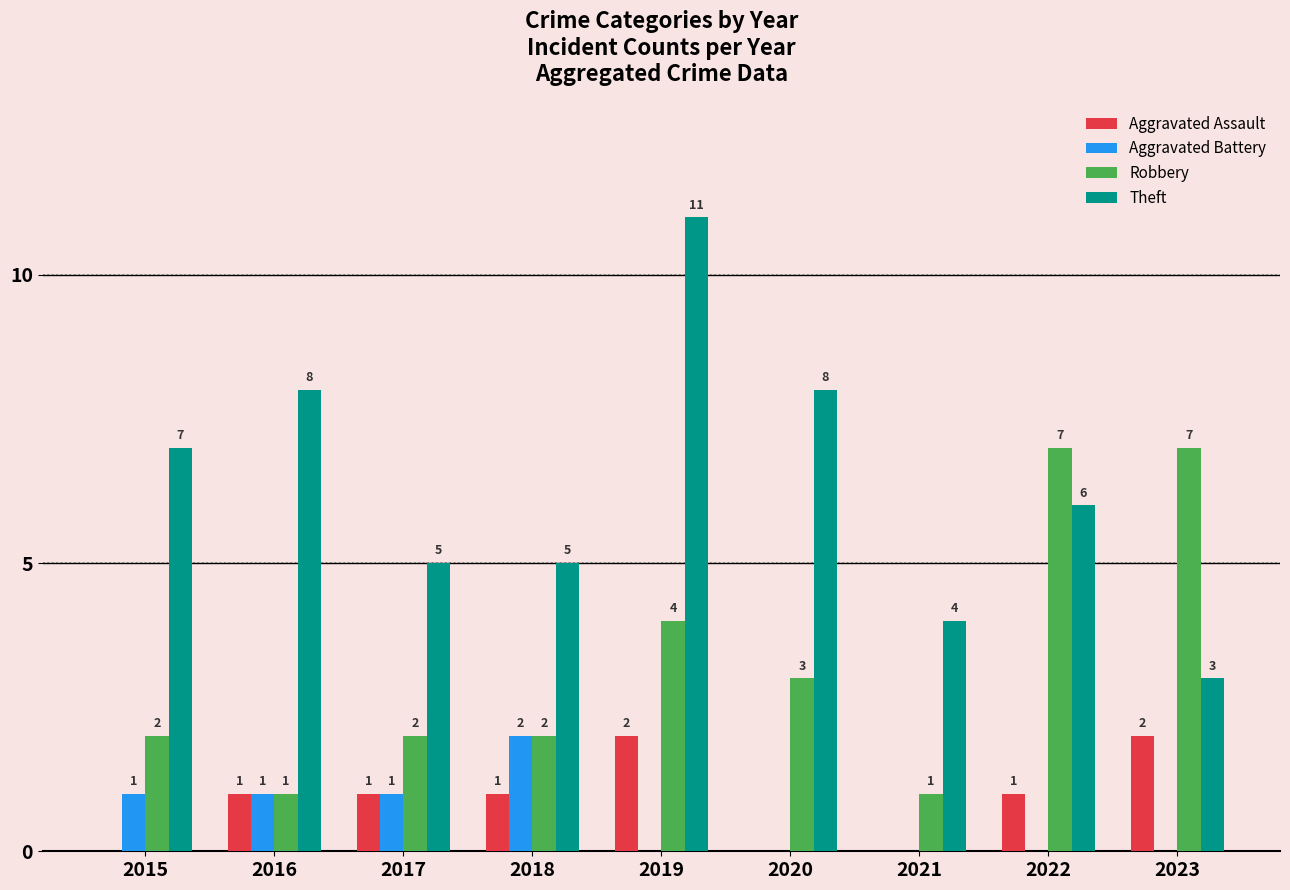

Is the value of Robbery at 2019 greater than the value of Aggravated Assault at 2017?

Yes